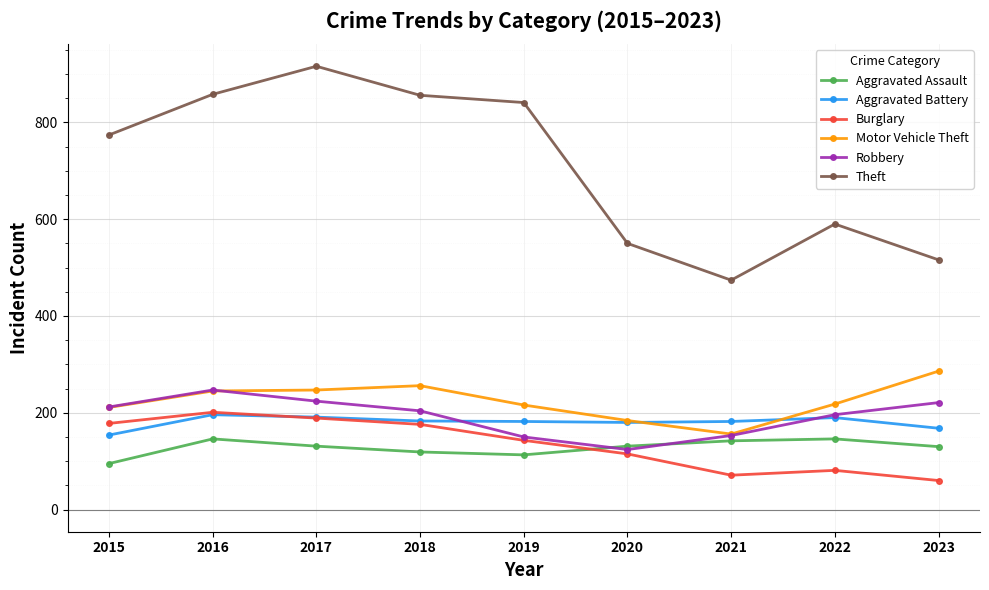

What is the value of the Motor Vehicle Theft point at the 6th from the left?

184